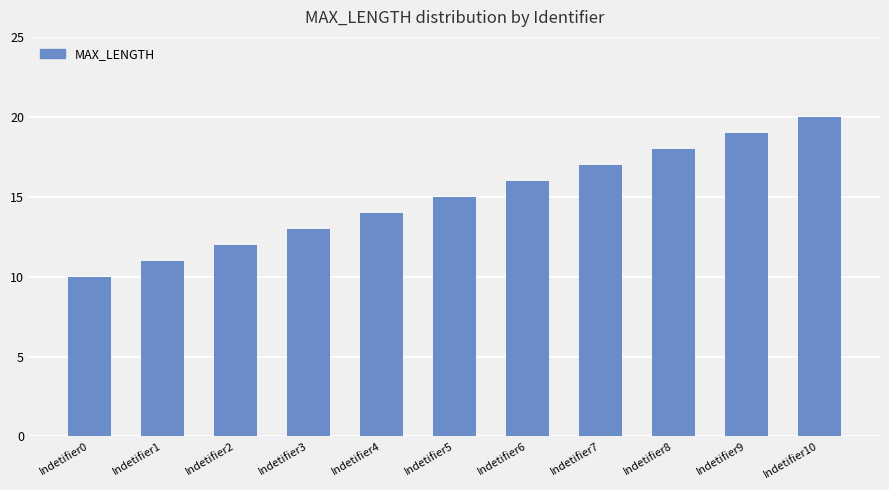

What is the average value?

15